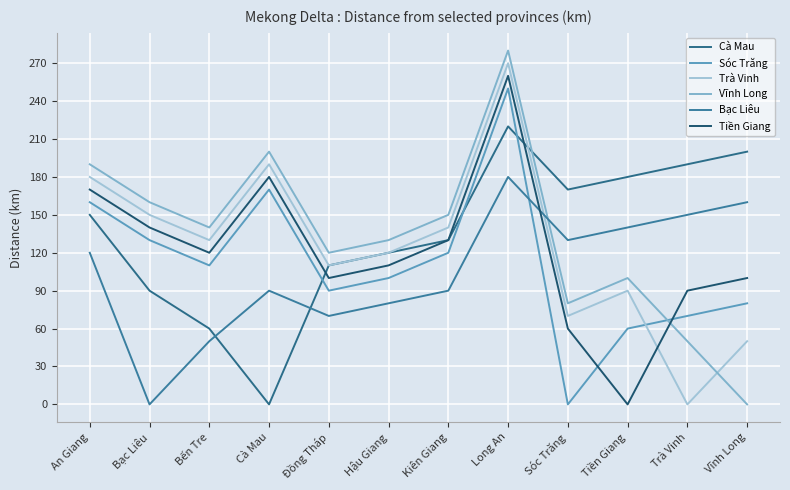

How many interior local valleys does the Cà Mau series have?

2